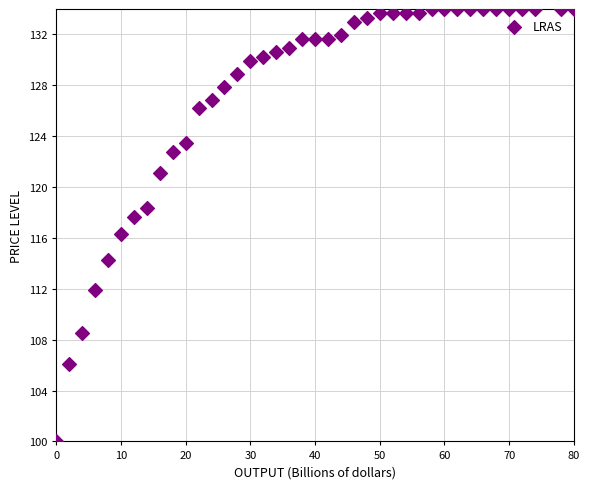

What is the range of Y values (max minus min)?

34.0